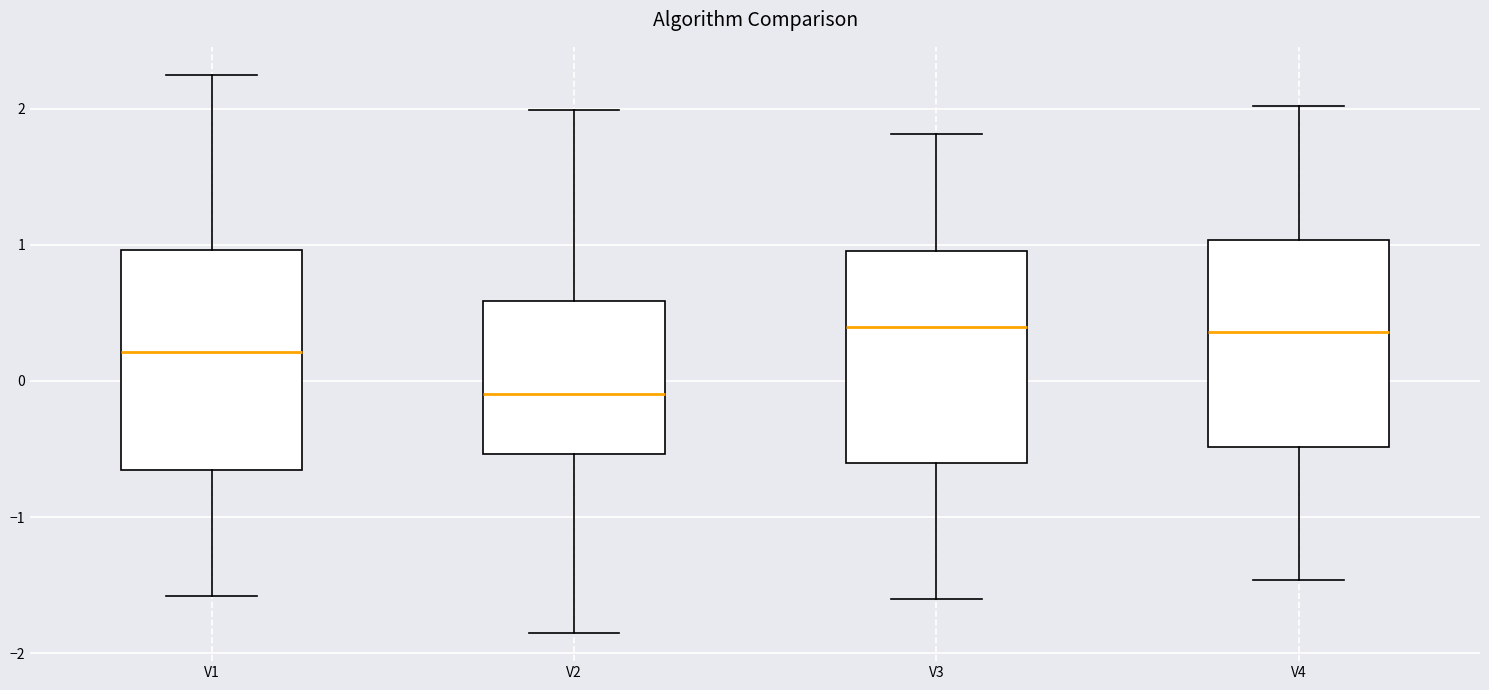

Where is the lower edge of the box for V3 on the y-axis? The values are not printed on the chart, so give them approximately, as read against the axis.

-0.6